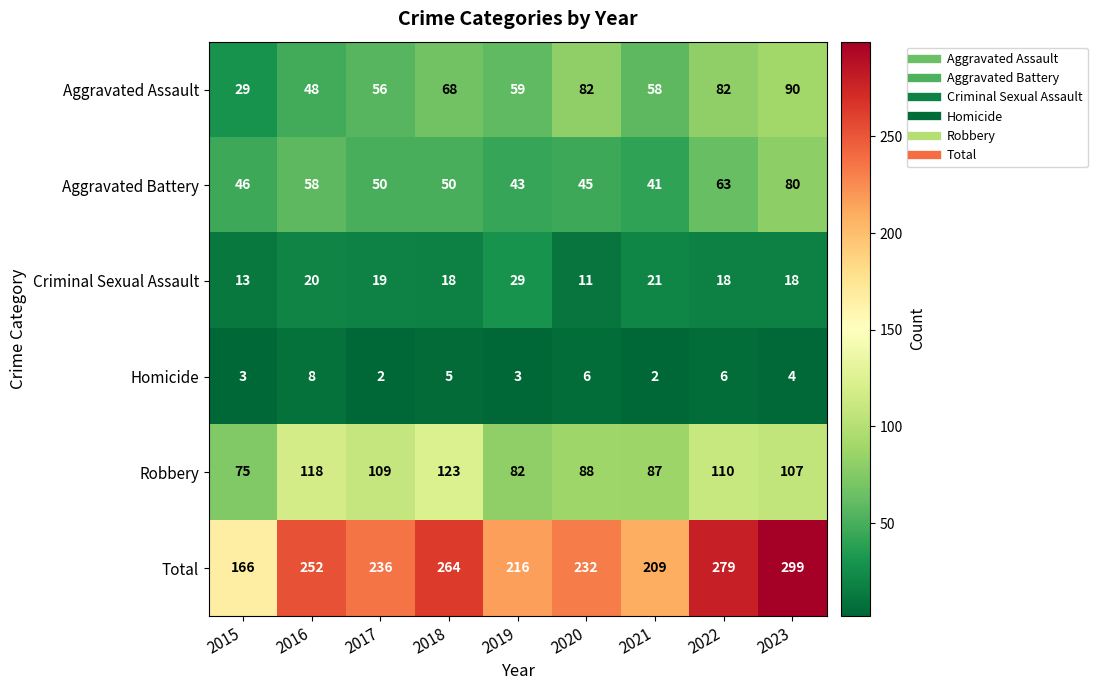

The value of Aggravated Assault at 2021 is 88. True or false?

False